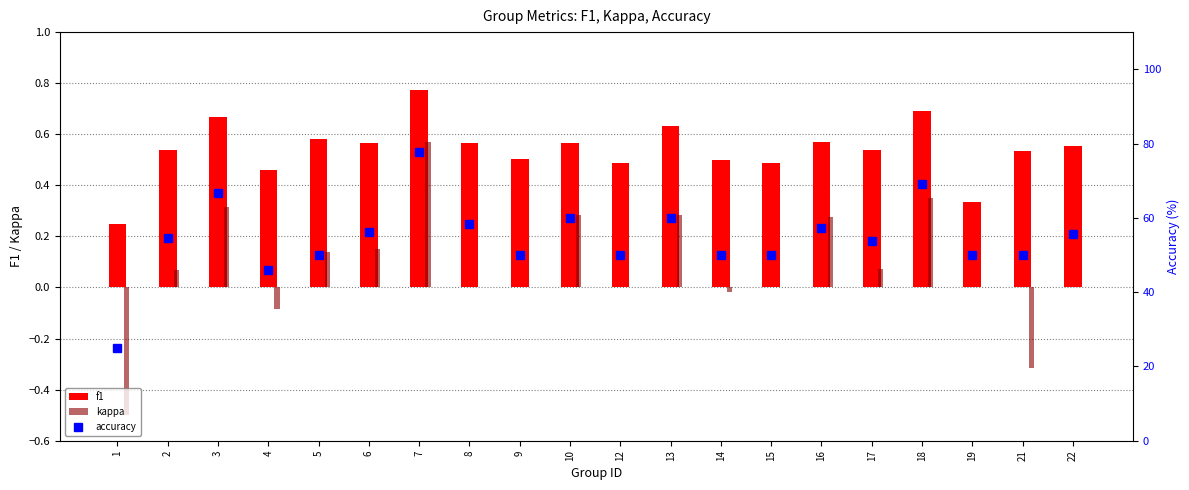

At 13, list the series in order from largest to smallest.

accuracy, f1, kappa